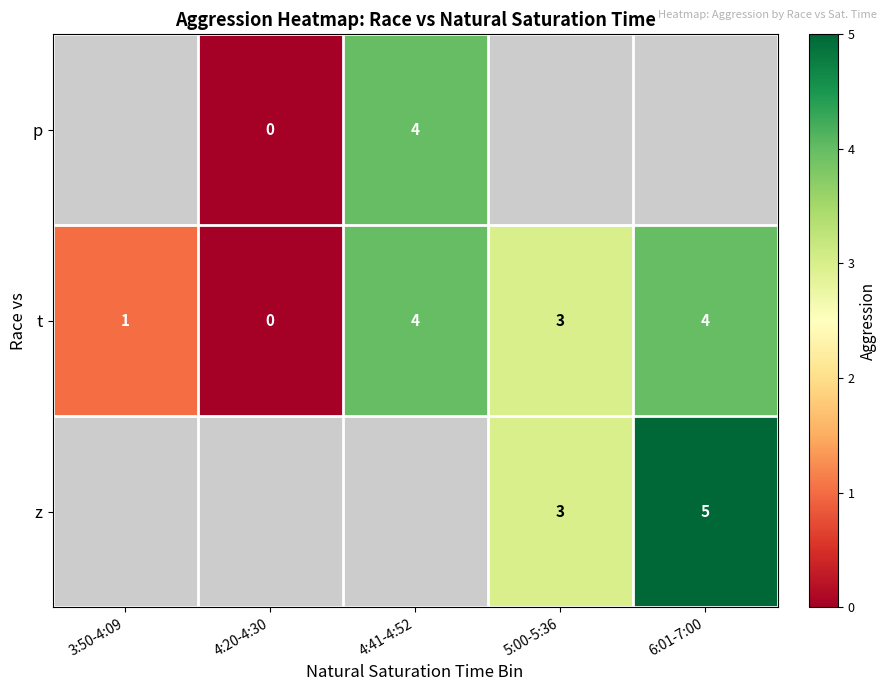

At which label is t closest to 2?

3:50-4:09